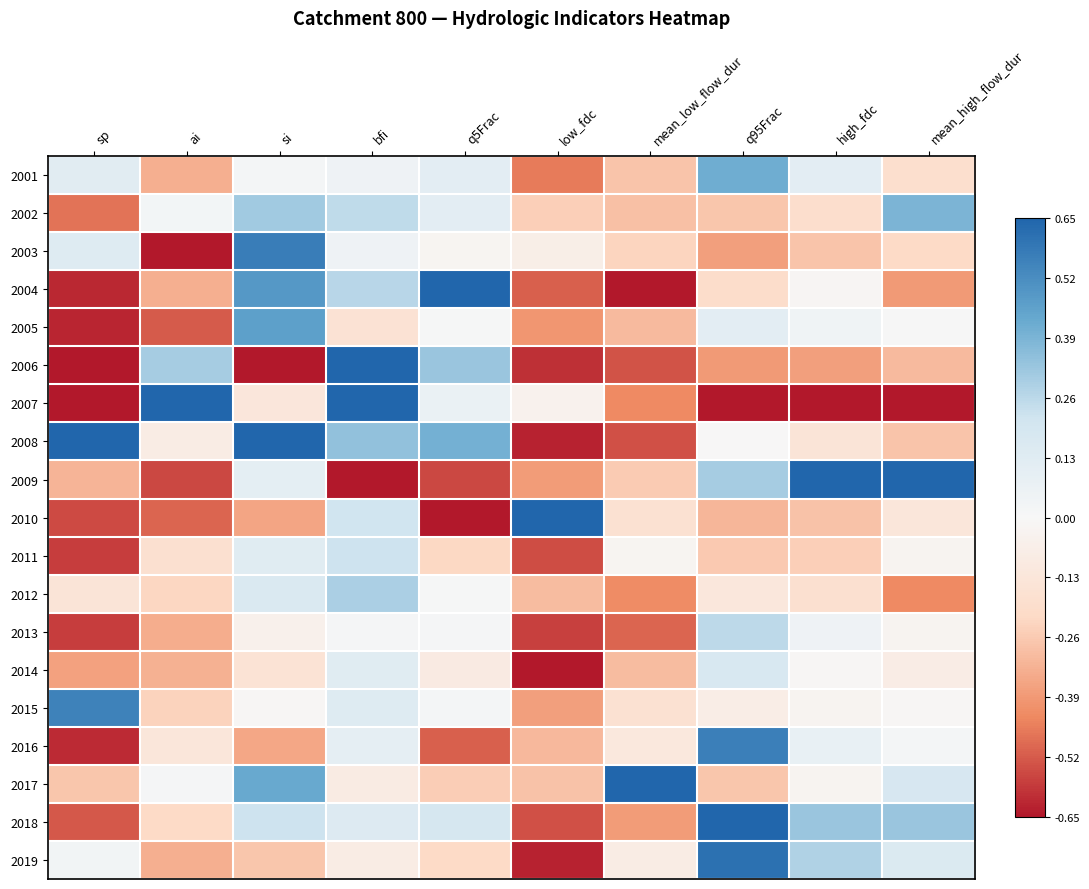

Reading left to right, list all the values displayed in this chart.

2001: sp=0.2	ai=-0.5	si=0.0	bfi=0.1	q5Frac=0.2	low_fdc=-0.7	mean_low_flow_dur=-0.4	q95Frac=0.6	high_fdc=0.2	mean_high_flow_dur=-0.3
2002: sp=-0.7	ai=0.0	si=0.5	bfi=0.4	q5Frac=0.2	low_fdc=-0.4	mean_low_flow_dur=-0.4	q95Frac=-0.4	high_fdc=-0.3	mean_high_flow_dur=0.6
2003: sp=0.2	ai=-1.0	si=0.9	bfi=0.1	q5Frac=-0.0	low_fdc=-0.1	mean_low_flow_dur=-0.4	q95Frac=-0.6	high_fdc=-0.4	mean_high_flow_dur=-0.3
2004: sp=-0.9	ai=-0.5	si=0.7	bfi=0.4	q5Frac=1.0	low_fdc=-0.8	mean_low_flow_dur=-1.0	q95Frac=-0.3	high_fdc=-0.0	mean_high_flow_dur=-0.6
2005: sp=-1.0	ai=-0.8	si=0.7	bfi=-0.2	q5Frac=0.0	low_fdc=-0.6	mean_low_flow_dur=-0.5	q95Frac=0.2	high_fdc=0.1	mean_high_flow_dur=0.0
2006: sp=-1.0	ai=0.5	si=-1.0	bfi=1.0	q5Frac=0.5	low_fdc=-0.9	mean_low_flow_dur=-0.8	q95Frac=-0.6	high_fdc=-0.6	mean_high_flow_dur=-0.5
2007: sp=-1.0	ai=1.0	si=-0.2	bfi=1.0	q5Frac=0.1	low_fdc=-0.1	mean_low_flow_dur=-0.7	q95Frac=-1.0	high_fdc=-1.0	mean_high_flow_dur=-1.0
2008: sp=1.0	ai=-0.1	si=1.0	bfi=0.5	q5Frac=0.6	low_fdc=-1.0	mean_low_flow_dur=-0.8	q95Frac=-0.0	high_fdc=-0.2	mean_high_flow_dur=-0.4
2009: sp=-0.5	ai=-0.9	si=0.2	bfi=-1.0	q5Frac=-0.9	low_fdc=-0.6	mean_low_flow_dur=-0.4	q95Frac=0.5	high_fdc=1.0	mean_high_flow_dur=1.0
2010: sp=-0.9	ai=-0.8	si=-0.5	bfi=0.3	q5Frac=-1.0	low_fdc=1.0	mean_low_flow_dur=-0.3	q95Frac=-0.5	high_fdc=-0.4	mean_high_flow_dur=-0.2
2011: sp=-0.9	ai=-0.3	si=0.2	bfi=0.3	q5Frac=-0.3	low_fdc=-0.8	mean_low_flow_dur=-0.0	q95Frac=-0.4	high_fdc=-0.4	mean_high_flow_dur=-0.0
2012: sp=-0.2	ai=-0.3	si=0.2	bfi=0.5	q5Frac=0.0	low_fdc=-0.5	mean_low_flow_dur=-0.7	q95Frac=-0.2	high_fdc=-0.3	mean_high_flow_dur=-0.7
2013: sp=-0.9	ai=-0.5	si=-0.1	bfi=0.0	q5Frac=0.0	low_fdc=-0.9	mean_low_flow_dur=-0.8	q95Frac=0.4	high_fdc=0.1	mean_high_flow_dur=-0.0
2014: sp=-0.6	ai=-0.5	si=-0.2	bfi=0.2	q5Frac=-0.1	low_fdc=-1.0	mean_low_flow_dur=-0.5	q95Frac=0.3	high_fdc=-0.0	mean_high_flow_dur=-0.1
2015: sp=0.9	ai=-0.4	si=-0.0	bfi=0.2	q5Frac=0.0	low_fdc=-0.6	mean_low_flow_dur=-0.3	q95Frac=-0.1	high_fdc=-0.0	mean_high_flow_dur=-0.0
2016: sp=-0.9	ai=-0.2	si=-0.5	bfi=0.2	q5Frac=-0.8	low_fdc=-0.5	mean_low_flow_dur=-0.2	q95Frac=0.9	high_fdc=0.1	mean_high_flow_dur=0.0
2017: sp=-0.4	ai=0.0	si=0.7	bfi=-0.1	q5Frac=-0.4	low_fdc=-0.4	mean_low_flow_dur=1.0	q95Frac=-0.4	high_fdc=-0.0	mean_high_flow_dur=0.3
2018: sp=-0.8	ai=-0.3	si=0.3	bfi=0.2	q5Frac=0.3	low_fdc=-0.8	mean_low_flow_dur=-0.6	q95Frac=1.0	high_fdc=0.5	mean_high_flow_dur=0.5
2019: sp=0.1	ai=-0.5	si=-0.4	bfi=-0.1	q5Frac=-0.3	low_fdc=-1.0	mean_low_flow_dur=-0.1	q95Frac=0.9	high_fdc=0.4	mean_high_flow_dur=0.2